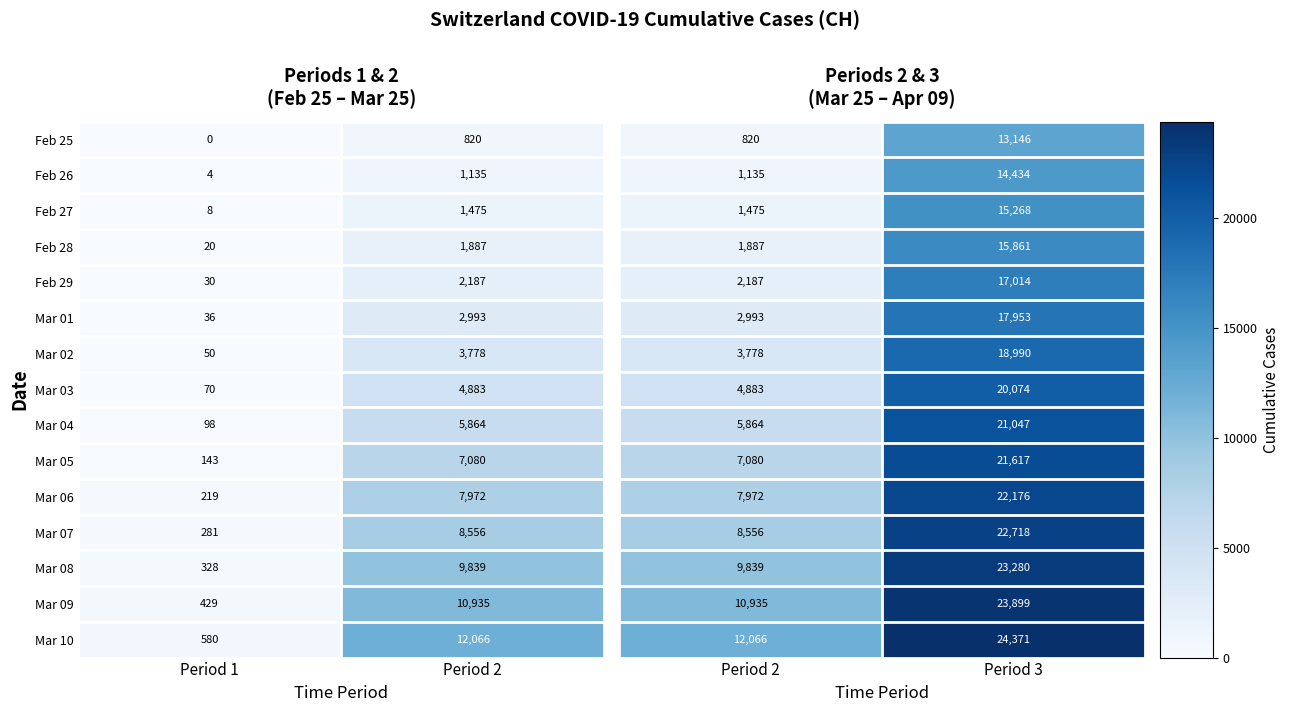

What is the maximum value shown in the chart?

24371